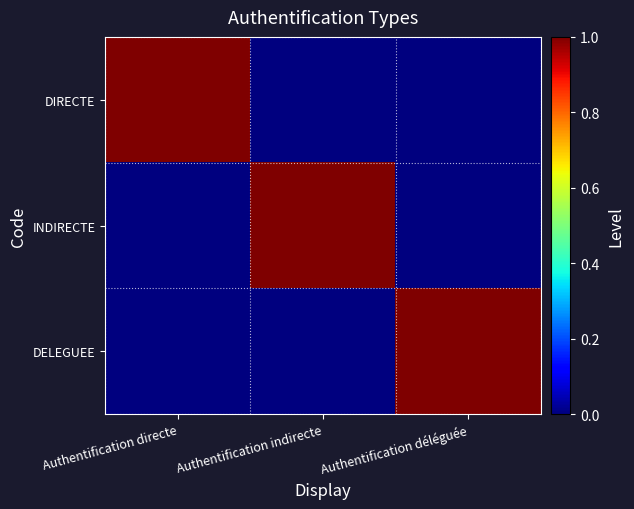

What is the difference between the highest and lowest values at Authentification directe?

1